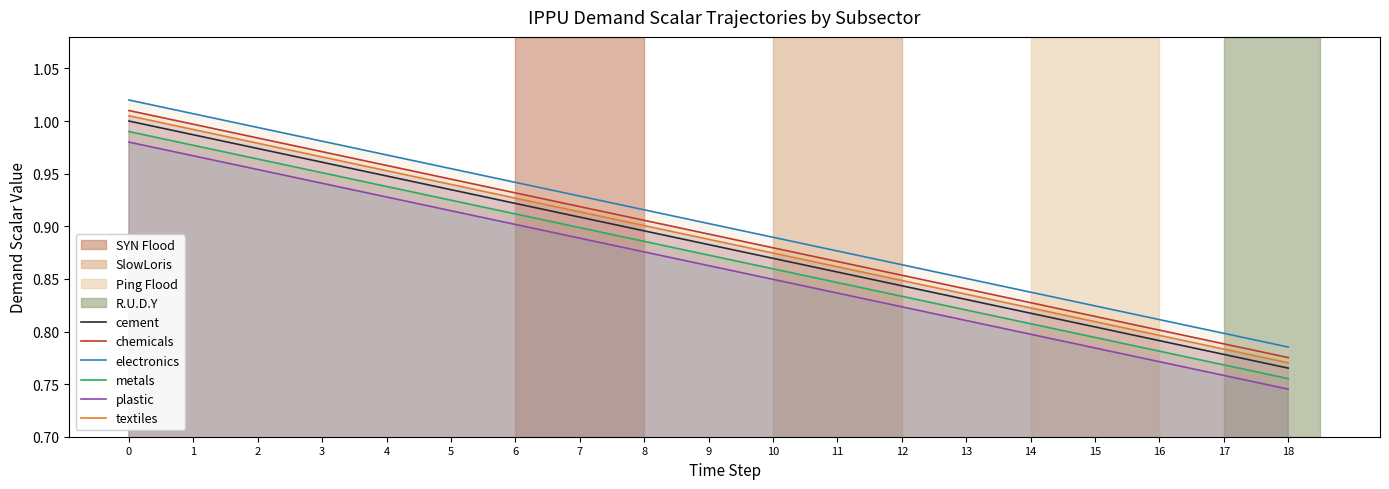

The value of chemicals at 3 is 1.0. True or false?

True